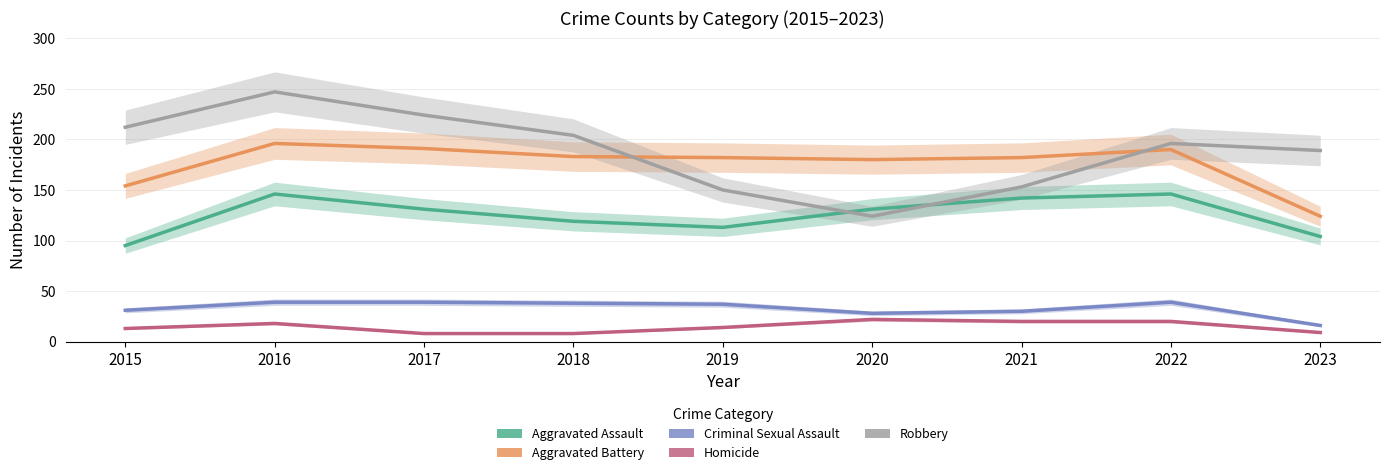

Read the Robbery value at 2020, to the nearest 5.

125